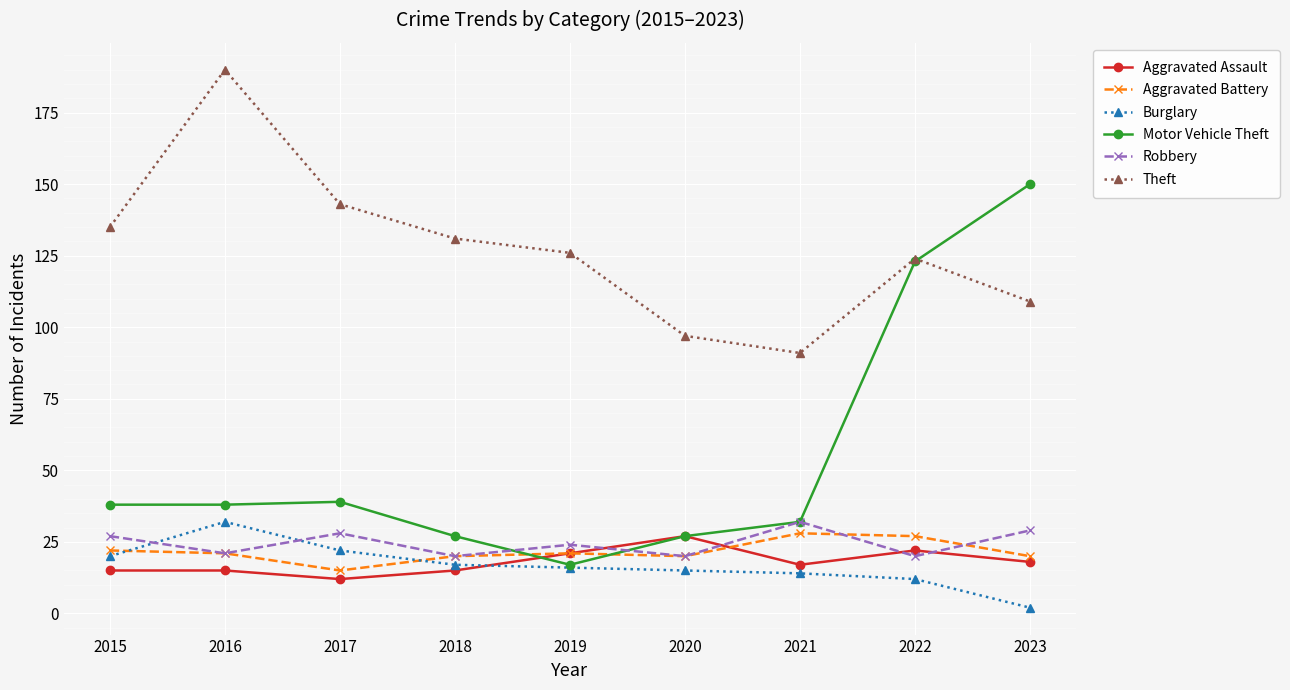

Is the value of Burglary at 2022 greater than the value of Robbery at 2017?

No